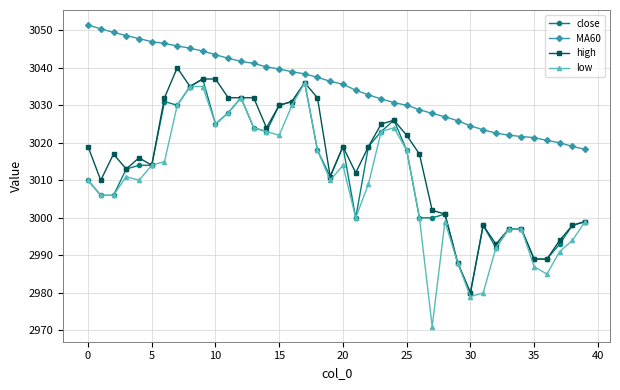

Which series has the largest total across all categories?

MA60